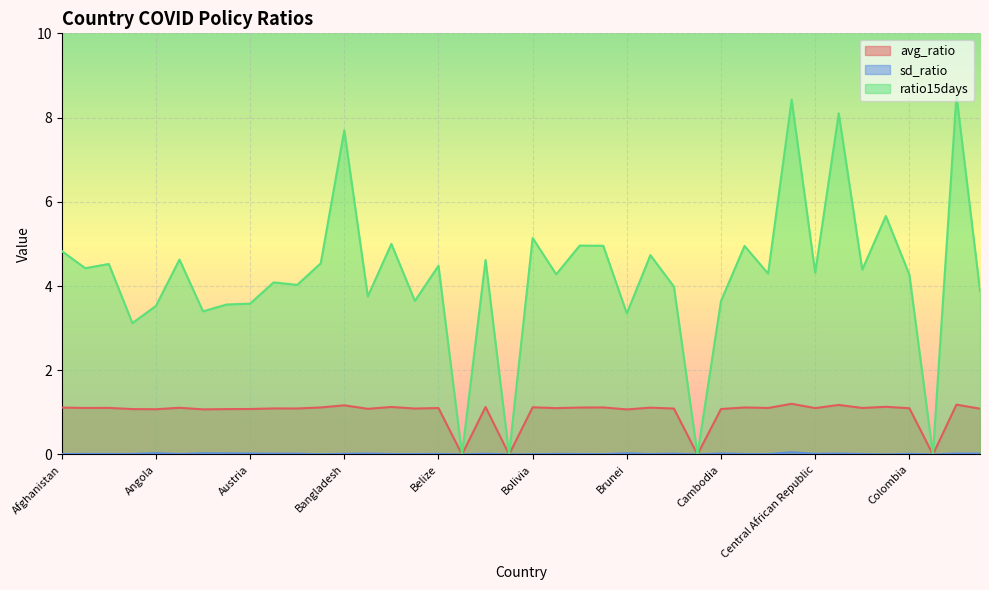

Count the number of categories in the chart.

40